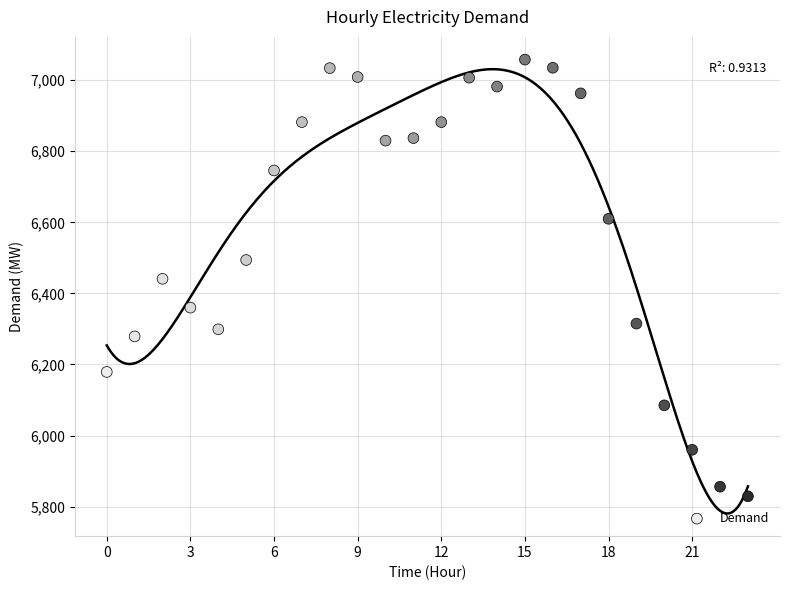

What is the range of Y values (max minus min)?

1229